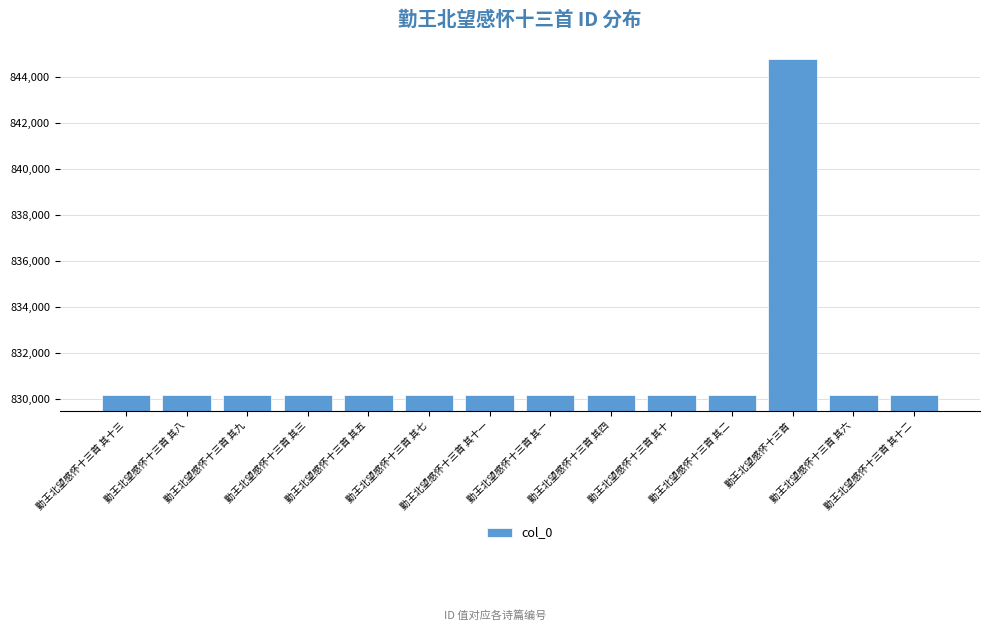

What is the minimum value shown in the chart?

830184